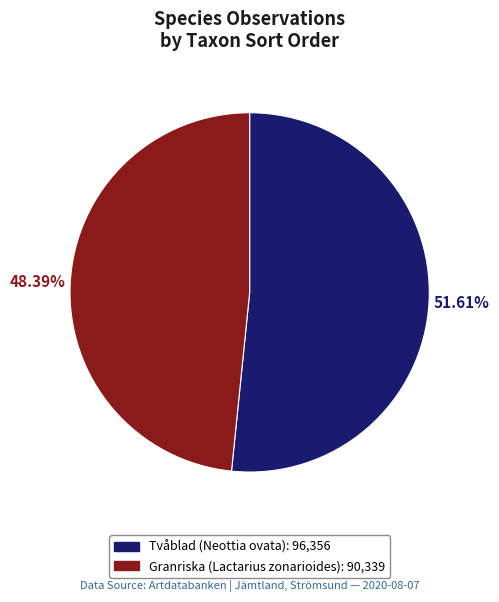

Is there any slice that represents more than half of the pie?

Yes